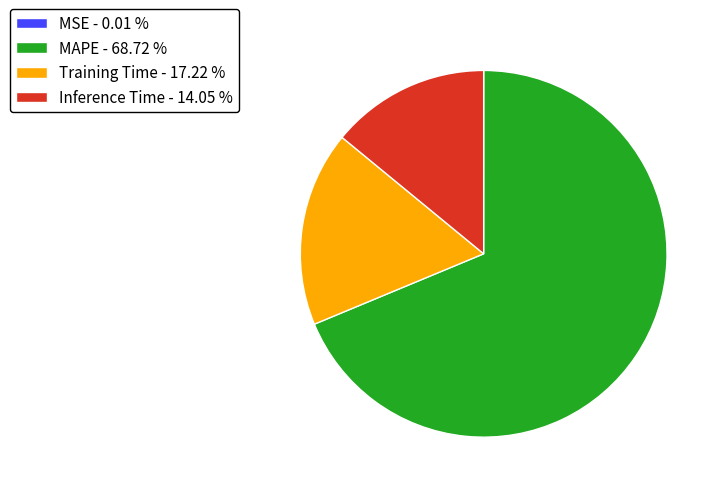

Does any single category account for the majority?

Yes